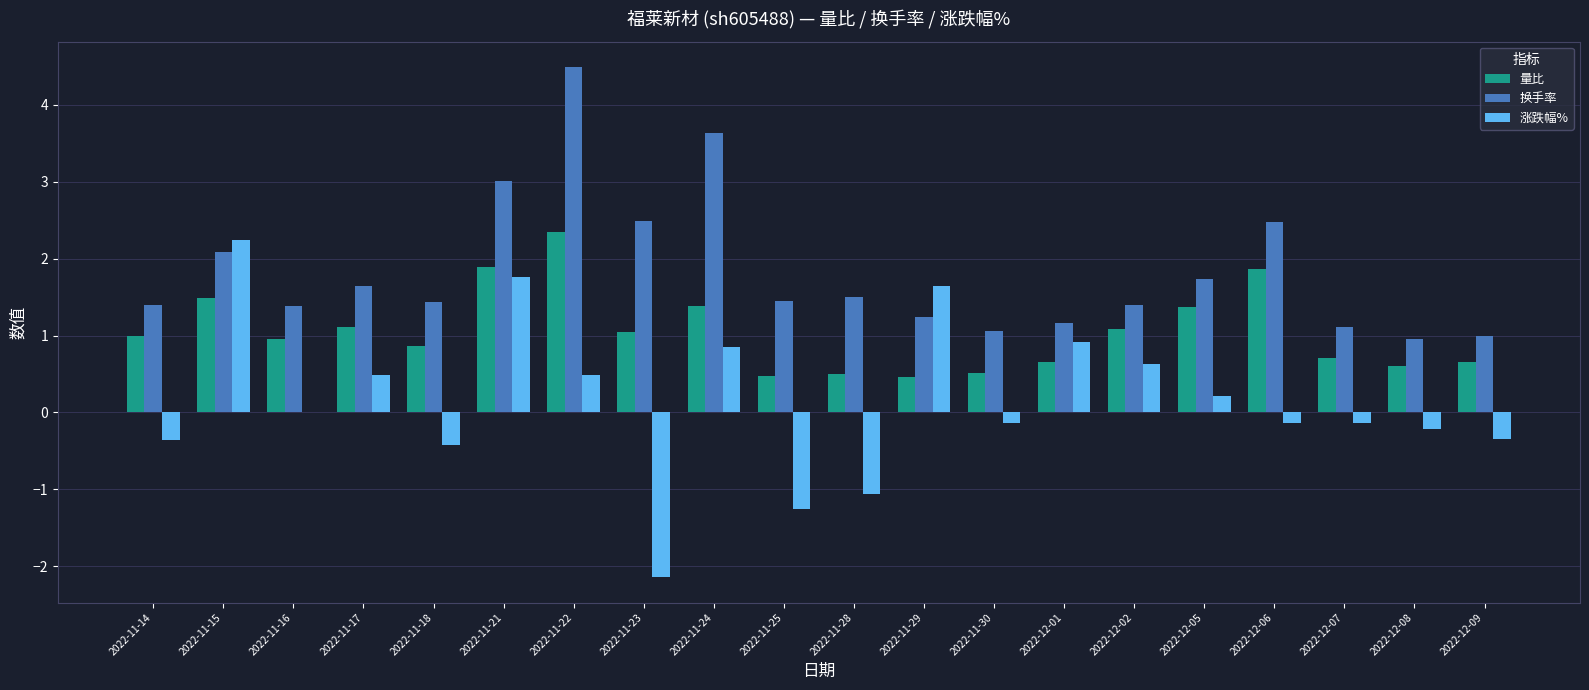

What is the approximate value of 涨跌幅% at 2022-11-14?

-0.4